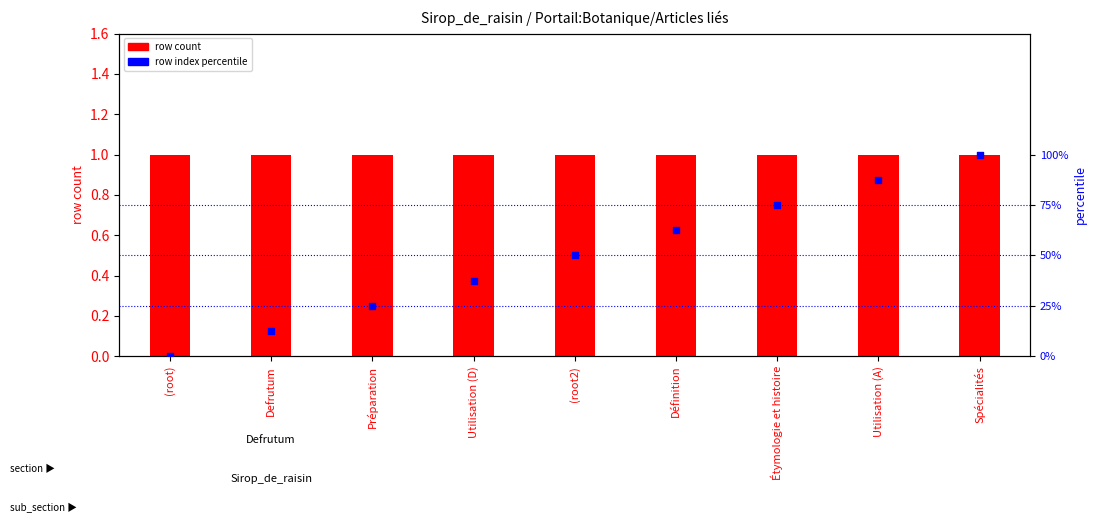

What are all the series names shown in the legend?

row count, row index percentile